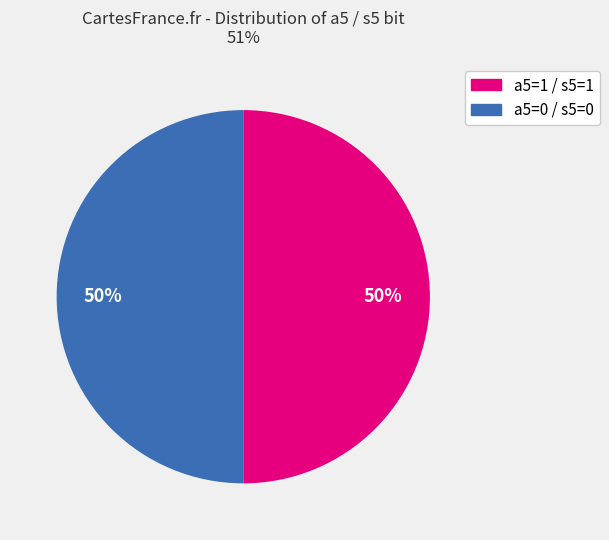

How many slices are in this pie chart?

2